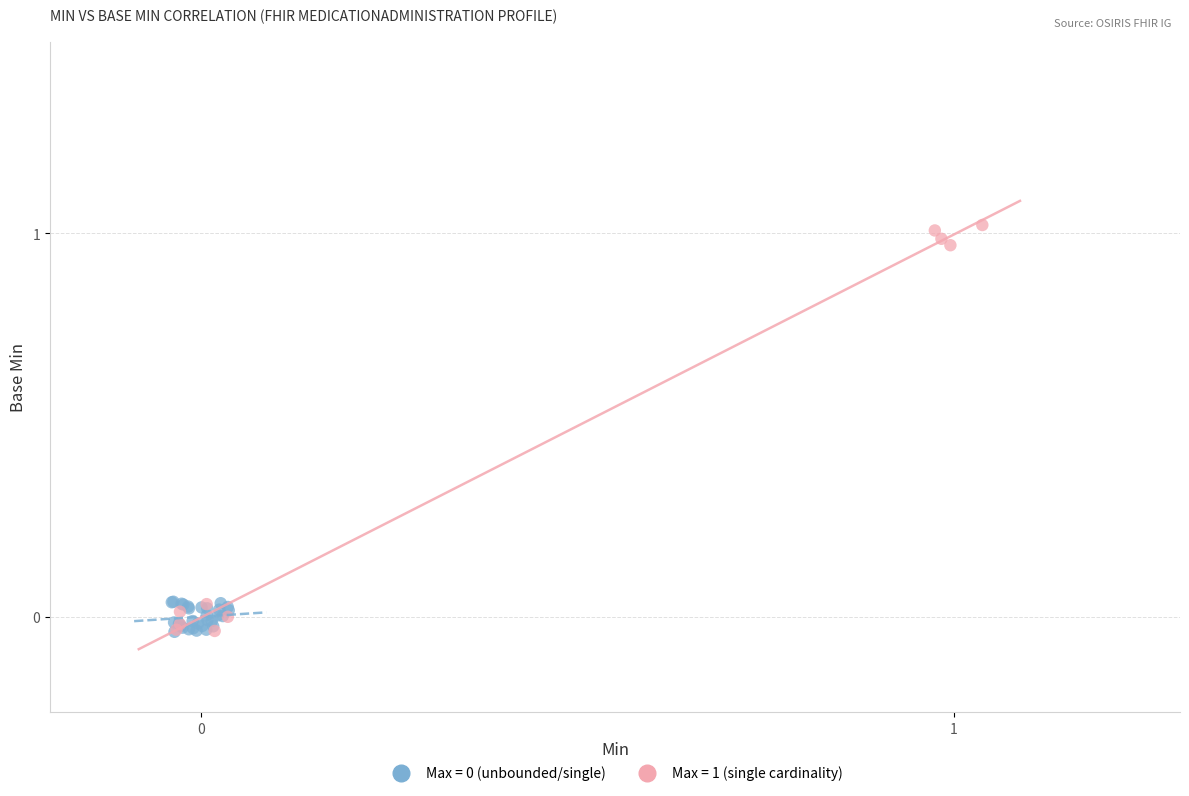

Which series contains the highest Y value?

Max = 1 (single cardinality)